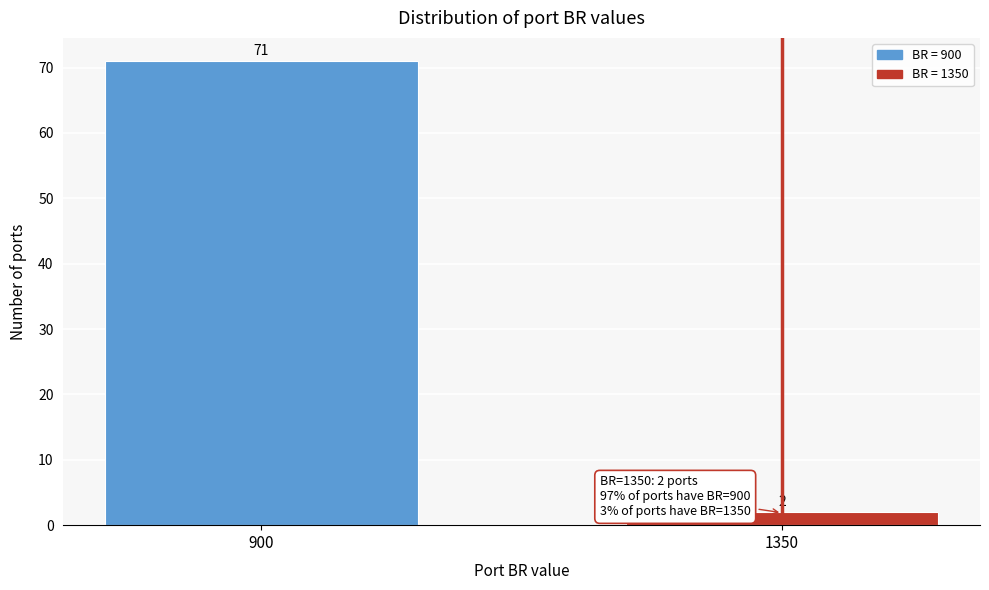

Reading left to right, list all the values displayed in this chart.

900=71	1350=2